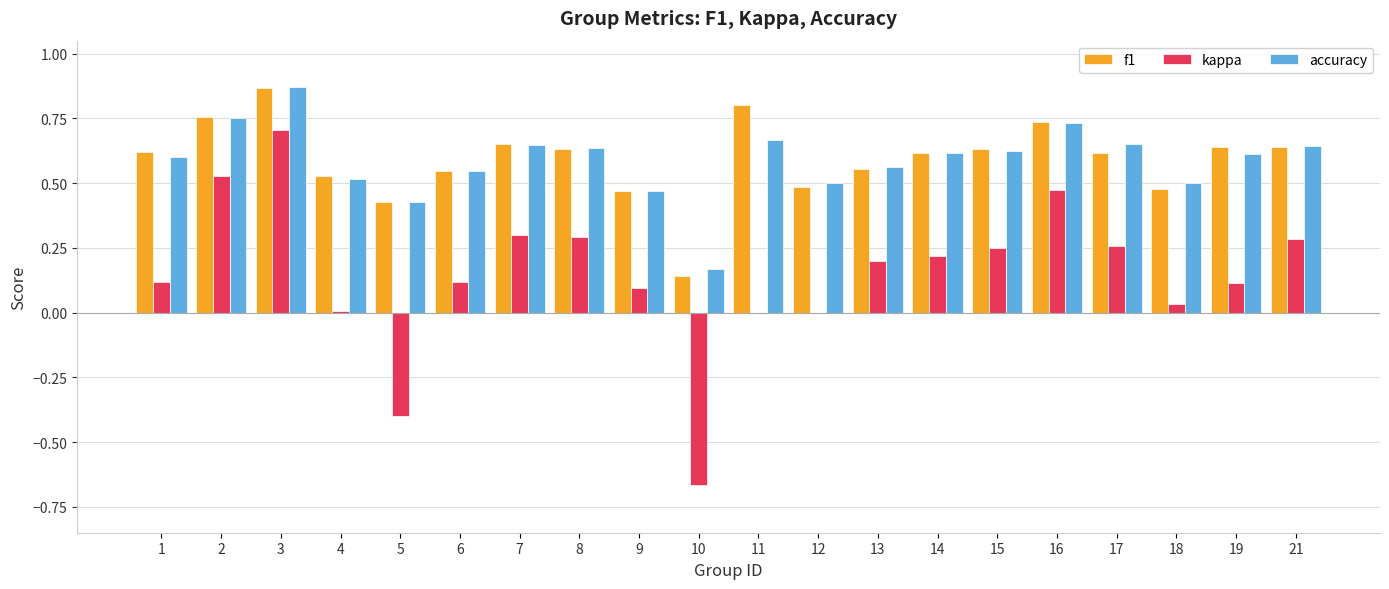

What is the total value across all series at 12?

1.0